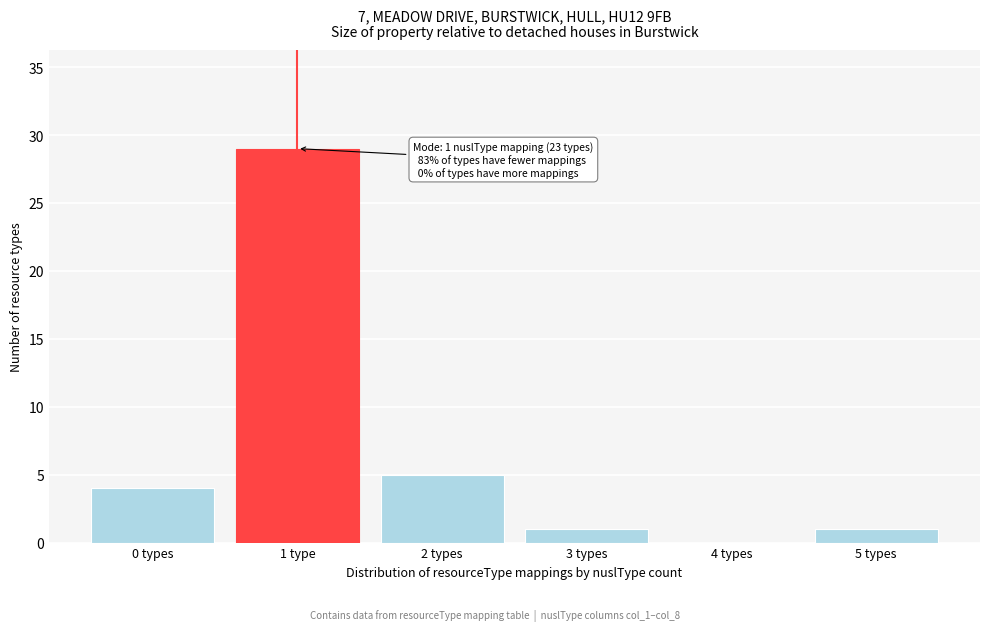

Reading left to right, transcribe all the data shown in this chart.

0 types=4	1 type=29	2 types=5	3 types=1	4 types=0	5 types=1